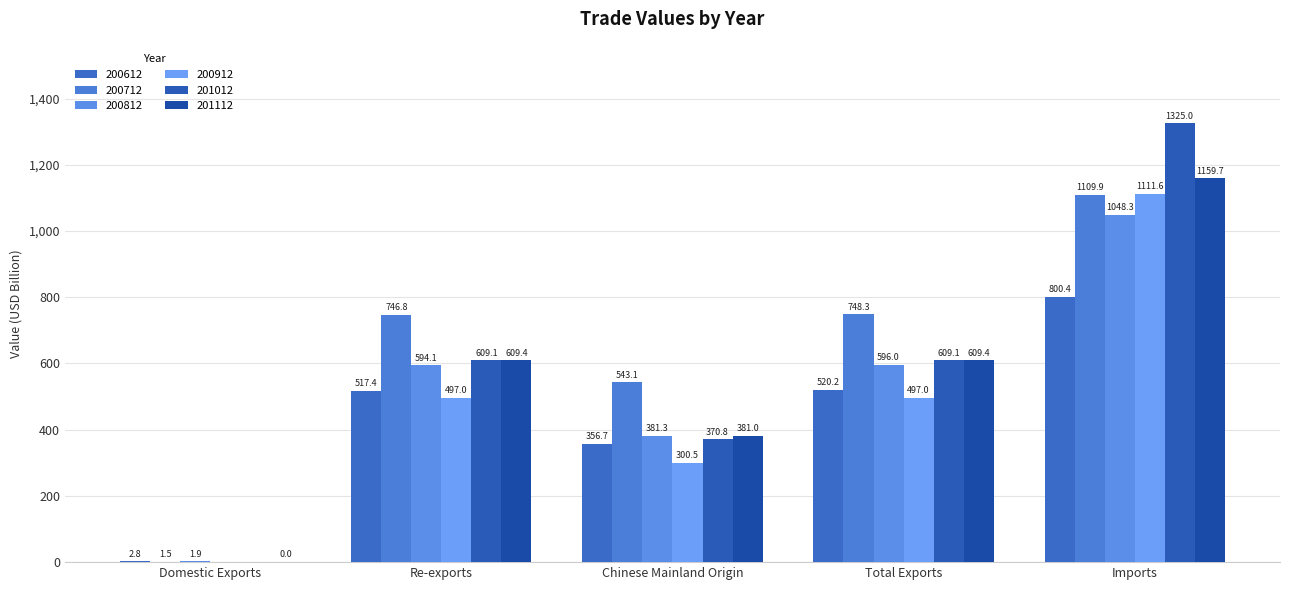

List the series in order of their peak value, lowest first.

200612, 200812, 200712, 200912, 201112, 201012